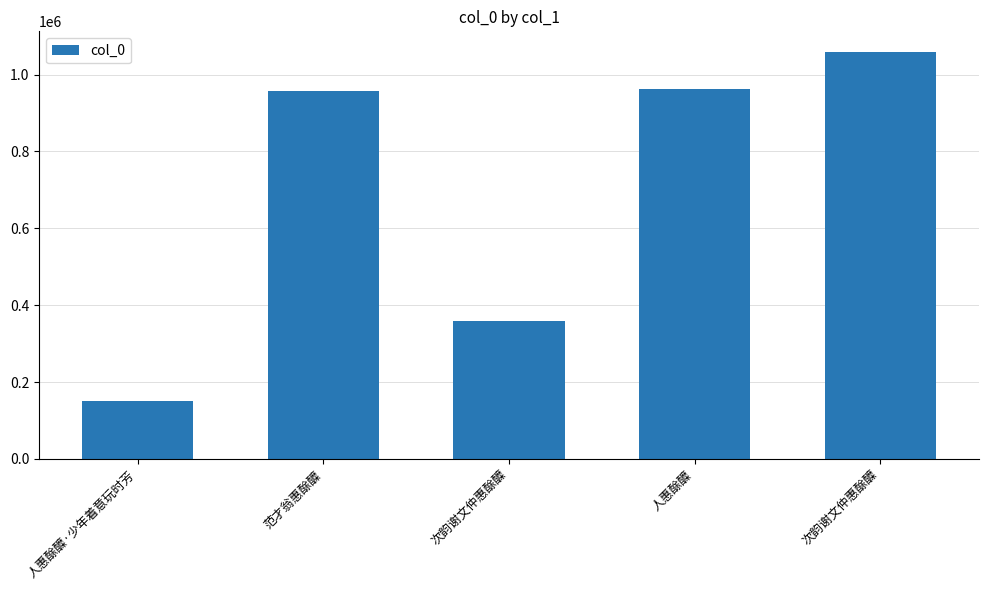

What is the change in value from 范才翁惠酴醾 to 次韵谢文仲惠酴醾?

+101354